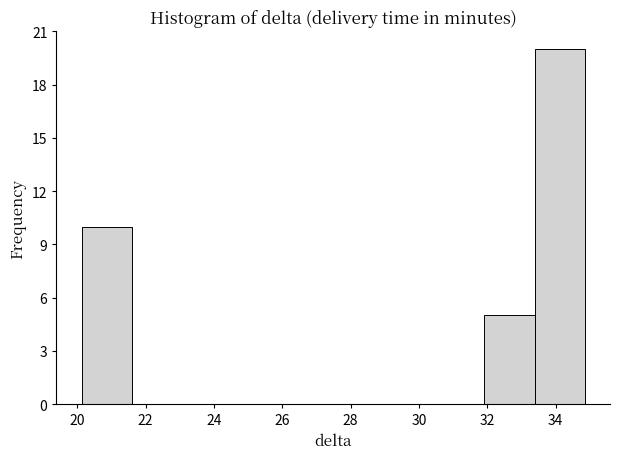

Reading left to right, transcribe this chart: for each bar, give the range it covers on the x-axis and its height. Neither the bar edges nor the heights are printed on the chart, so give them approximately, as read against the axes.

20.2 to 21.6: 10
21.6 to 23.0: 0
23.0 to 24.6: 0
24.6 to 26.0: 0
26.0 to 27.4: 0
27.4 to 29.0: 0
29.0 to 30.4: 0
30.4 to 32.0: 0
32.0 to 33.4: 5
33.4 to 34.8: 20